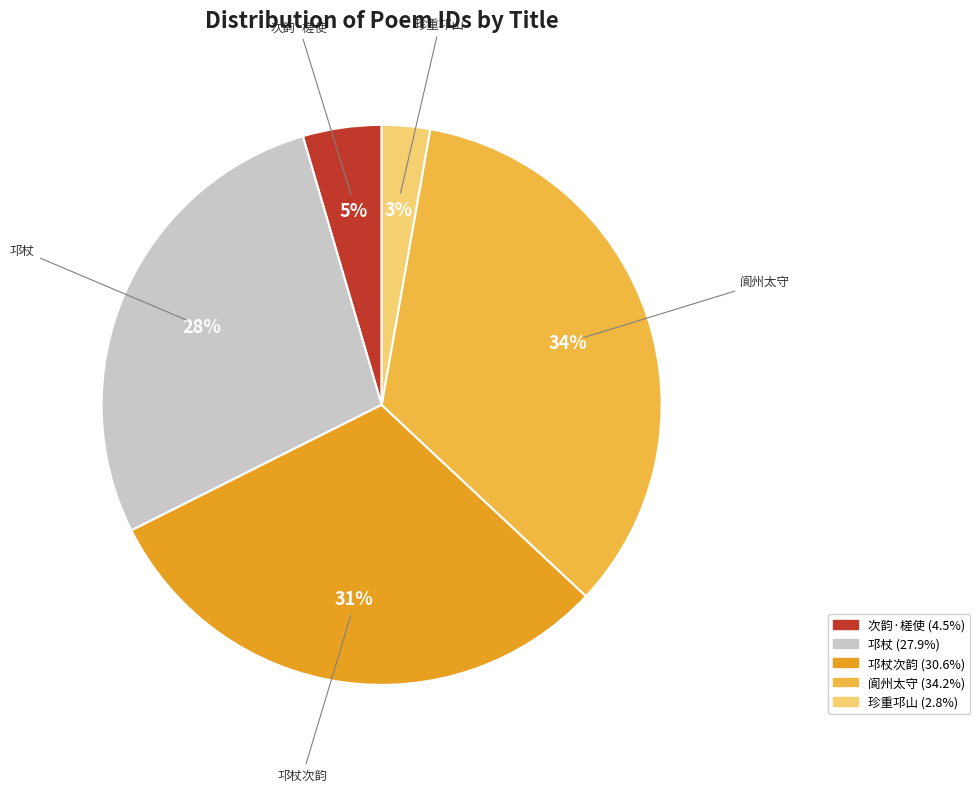

To the nearest percent, what is the difference between the largest and smallest slice percentages?

31%